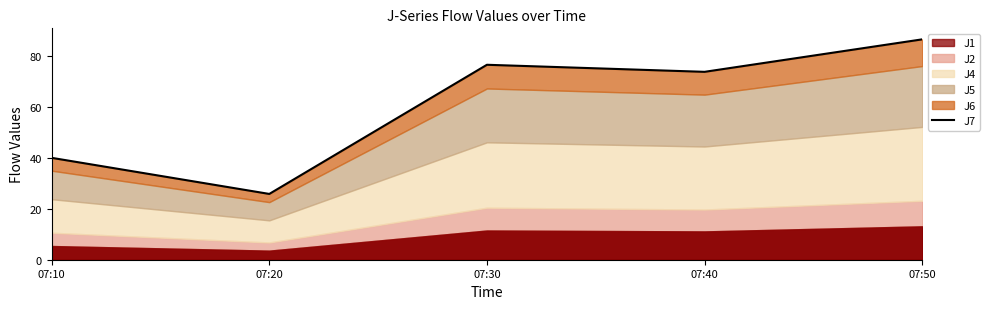

At which category does the chart reach its peak across all series?

07:50